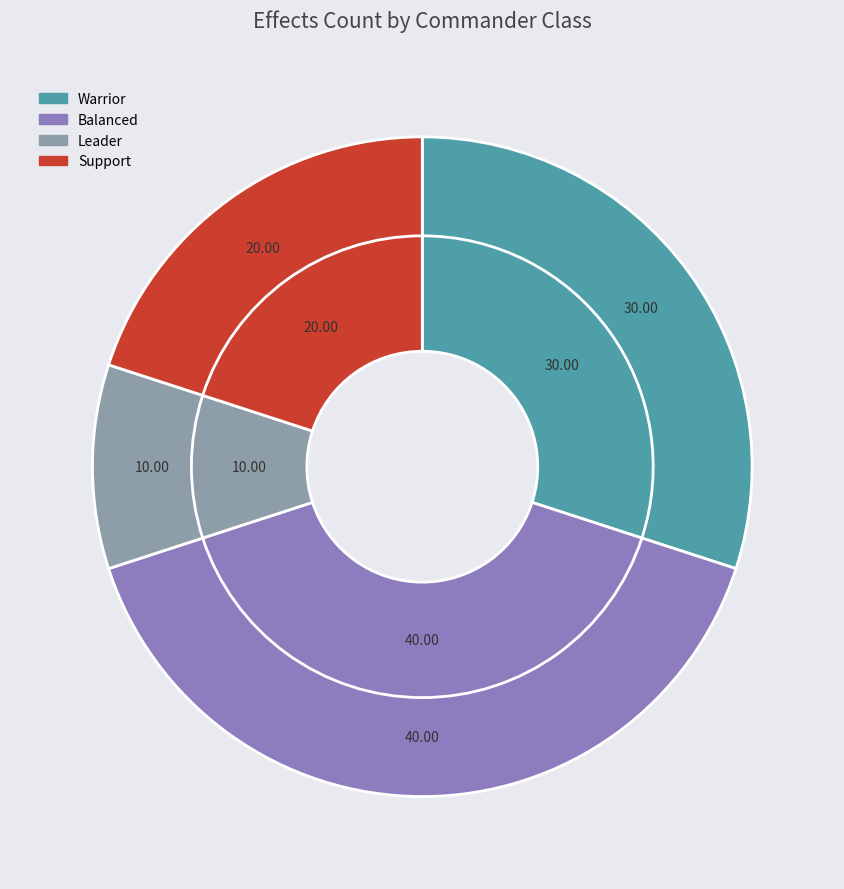

The Leader slice represents 1% of the pie. True or false?

False